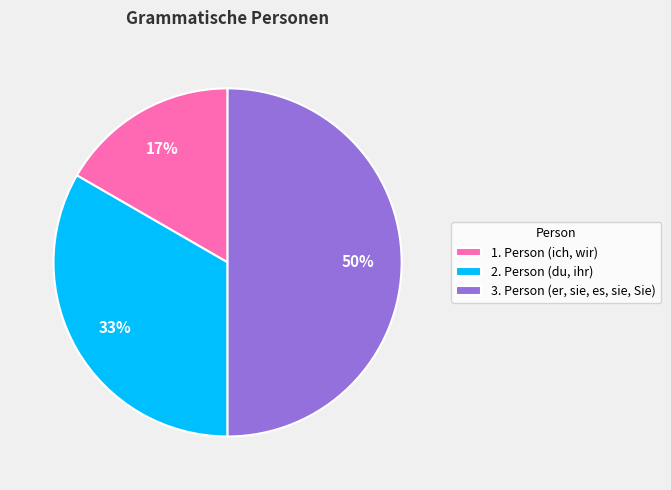

Which category has the biggest portion of the pie?

3. Person (er, sie, es, sie, Sie)